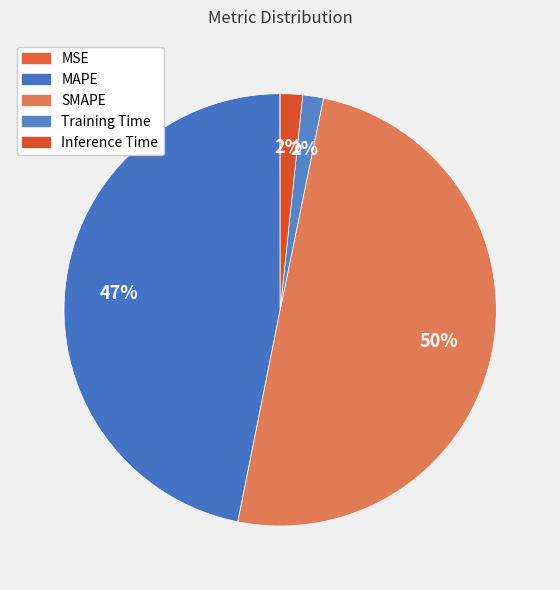

True or false: MAPE accounts for 60% of the total.

False